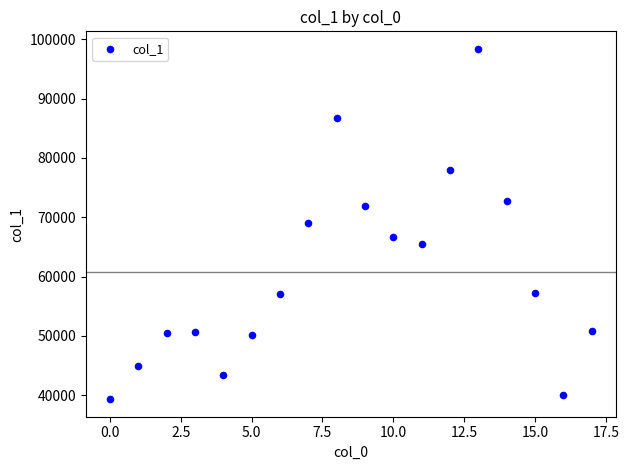

What is the range of Y values (max minus min)?

59083